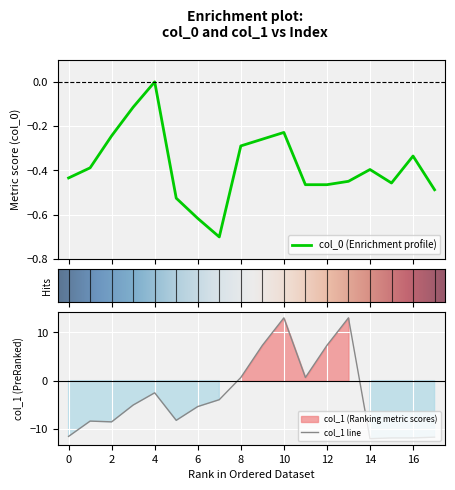

Reading left to right, list all the values displayed in this chart.

col_0: -0.4	-0.4	-0.2	-0.1	-0.0	-0.5	-0.6	-0.7	-0.3	-0.3	-0.2	-0.5	-0.5	-0.4	-0.4	-0.5	-0.3	-0.5
col_1: -11.5	-8.4	-8.5	-5.0	-2.5	-8.2	-5.4	-3.9	0.7	7.3	13.0	0.7	7.3	13.0	-12.0	-11.8	-11.8	-11.7